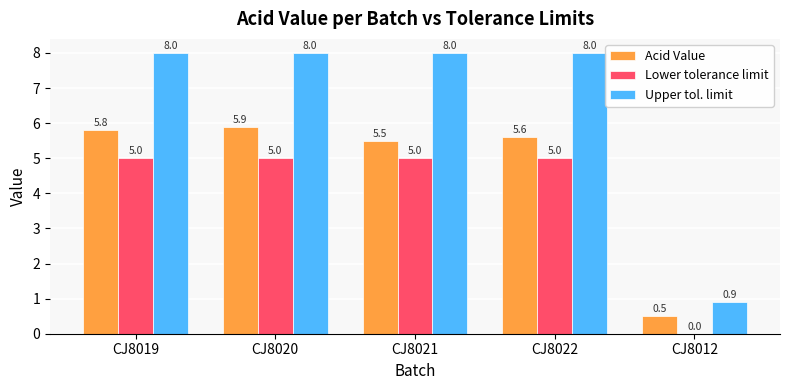

What is the sum of the Lower tolerance limit values at CJ8019 and CJ8012?

5.0